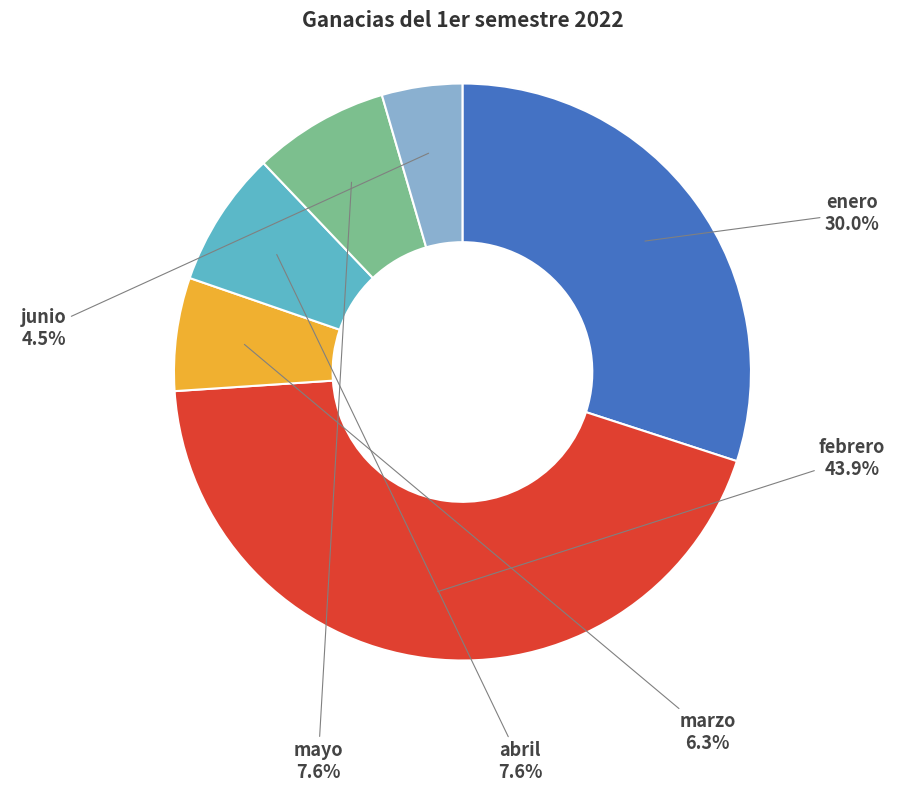

Approximately how many times larger is the value at marzo compared to mayo?

0.8